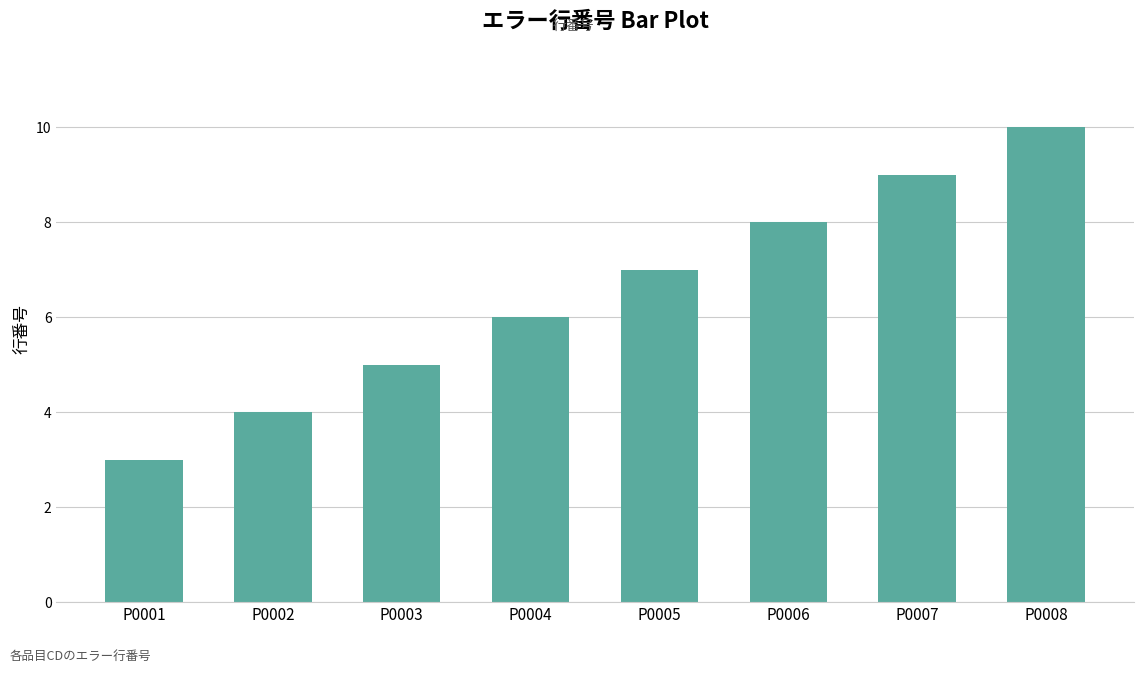

What is the approximate value at P0002?

4